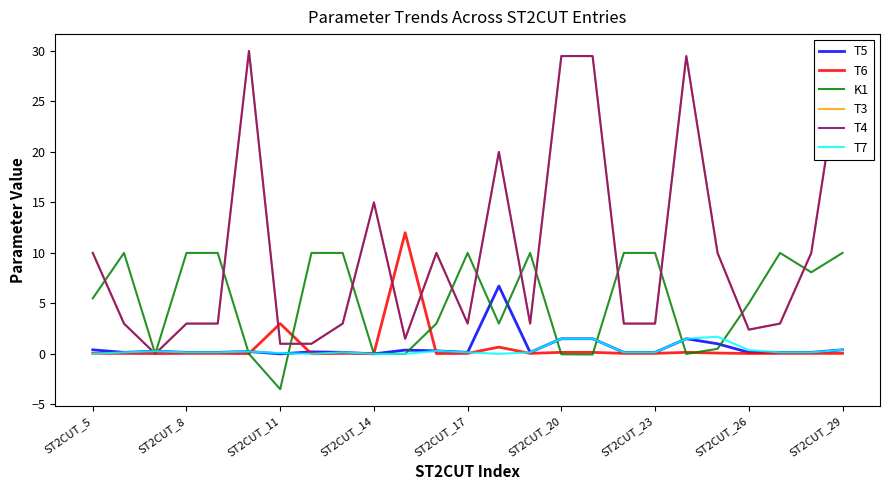

What is the highest value of the T7 series?

1.7